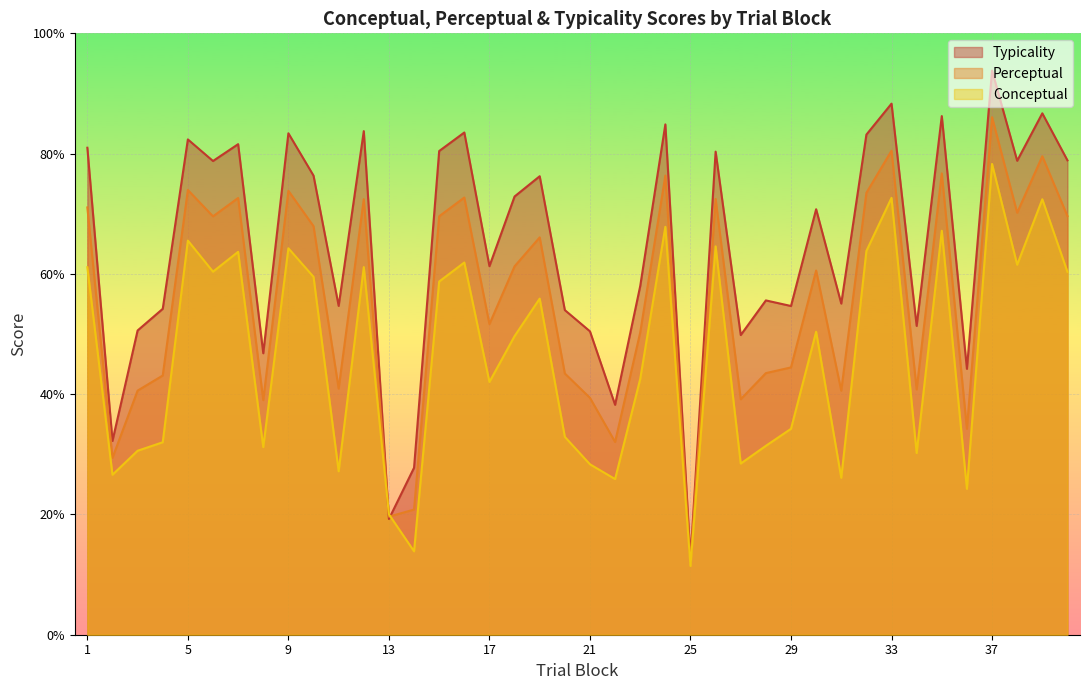

At which category does the chart reach its minimum across all series?

25